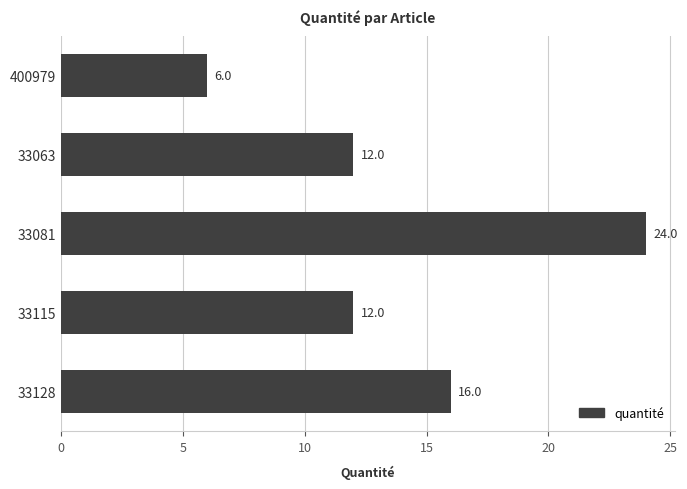

What is the minimum value shown in the chart?

6